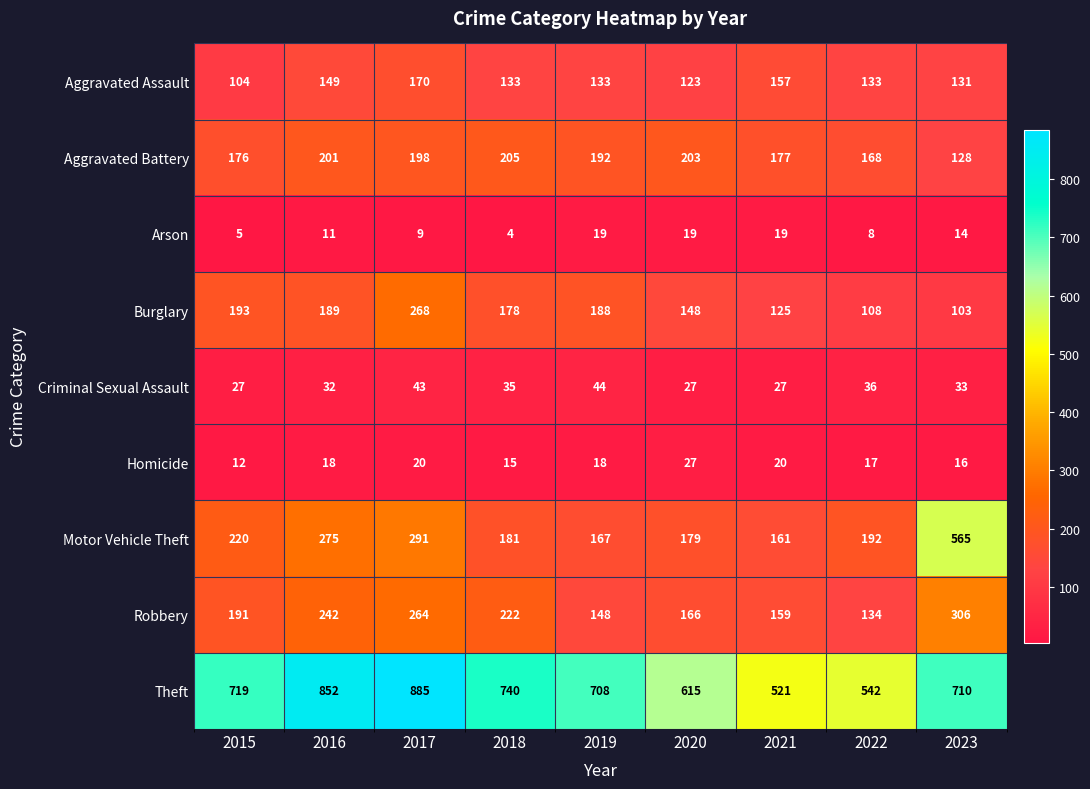

List the series in order of their peak value, highest first.

Theft, Motor Vehicle Theft, Robbery, Burglary, Aggravated Battery, Aggravated Assault, Criminal Sexual Assault, Homicide, Arson